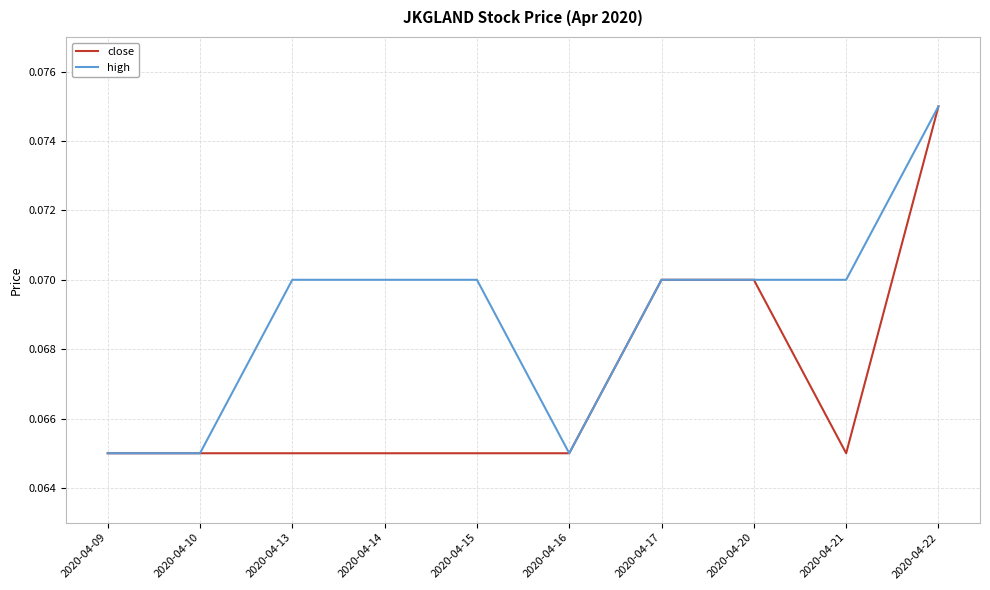

Which series has the largest total across all categories?

high